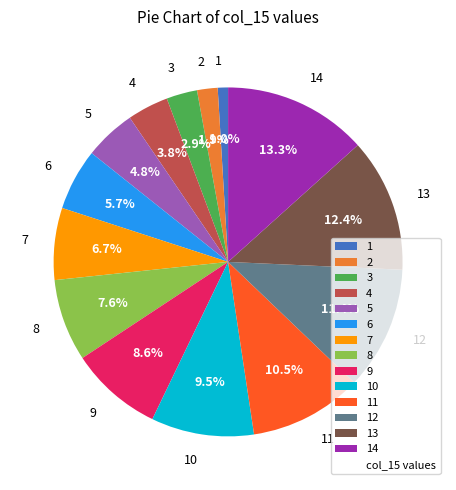

Which category has the smallest portion of the pie?

1